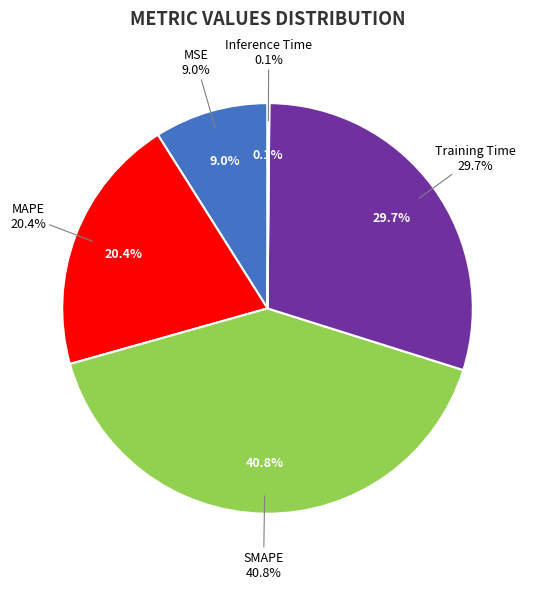

Does MSE represent more than half of the total?

No